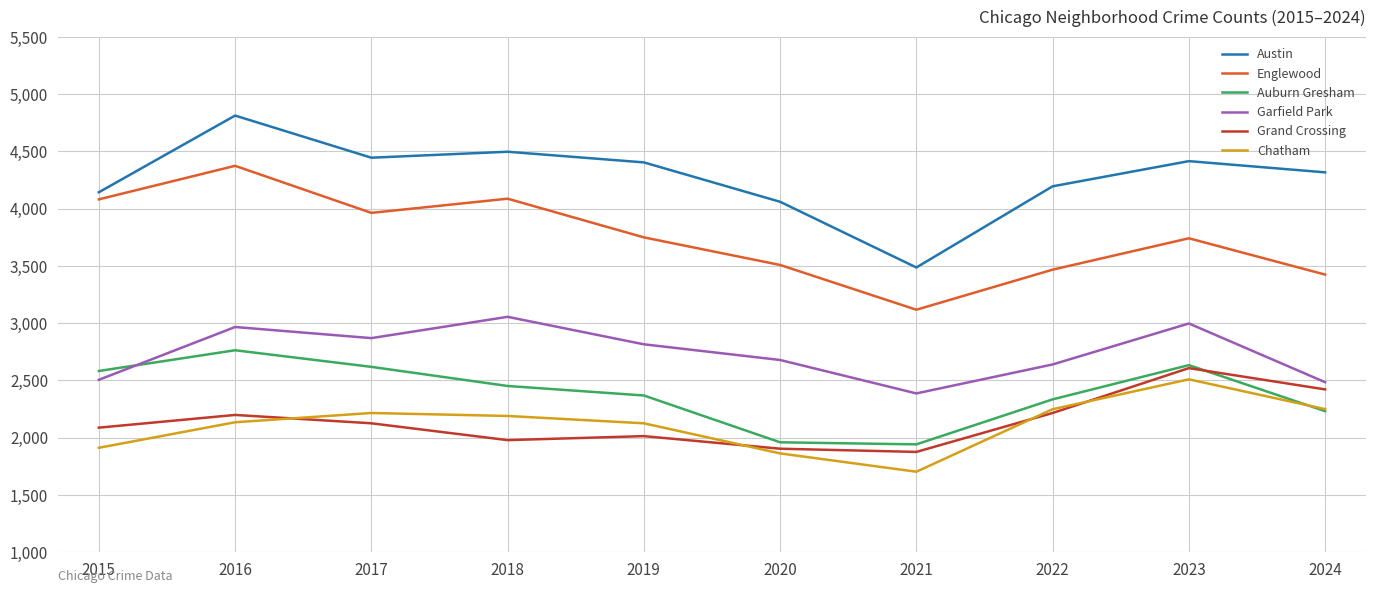

True or false: Auburn Gresham and Austin cross at least once.

False